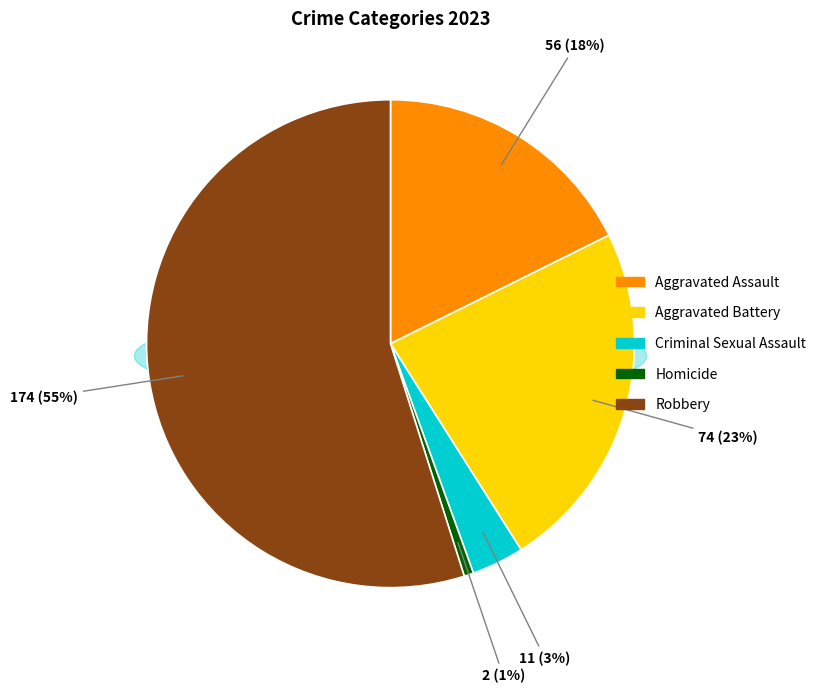

To the nearest percent, what is the combined percentage of Homicide and Robbery?

56%